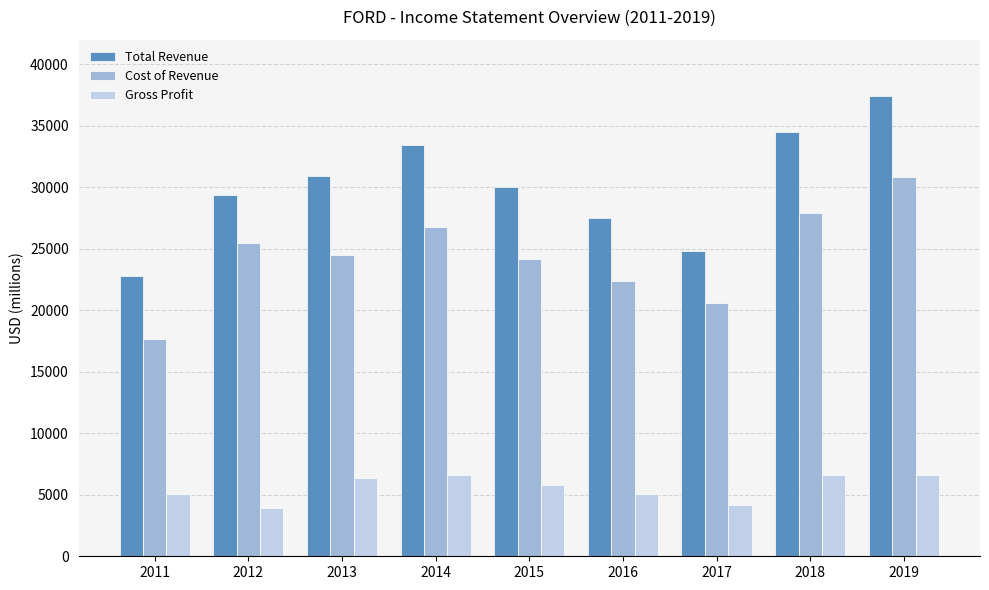

What value does the Cost of Revenue series have at 2018?

27900